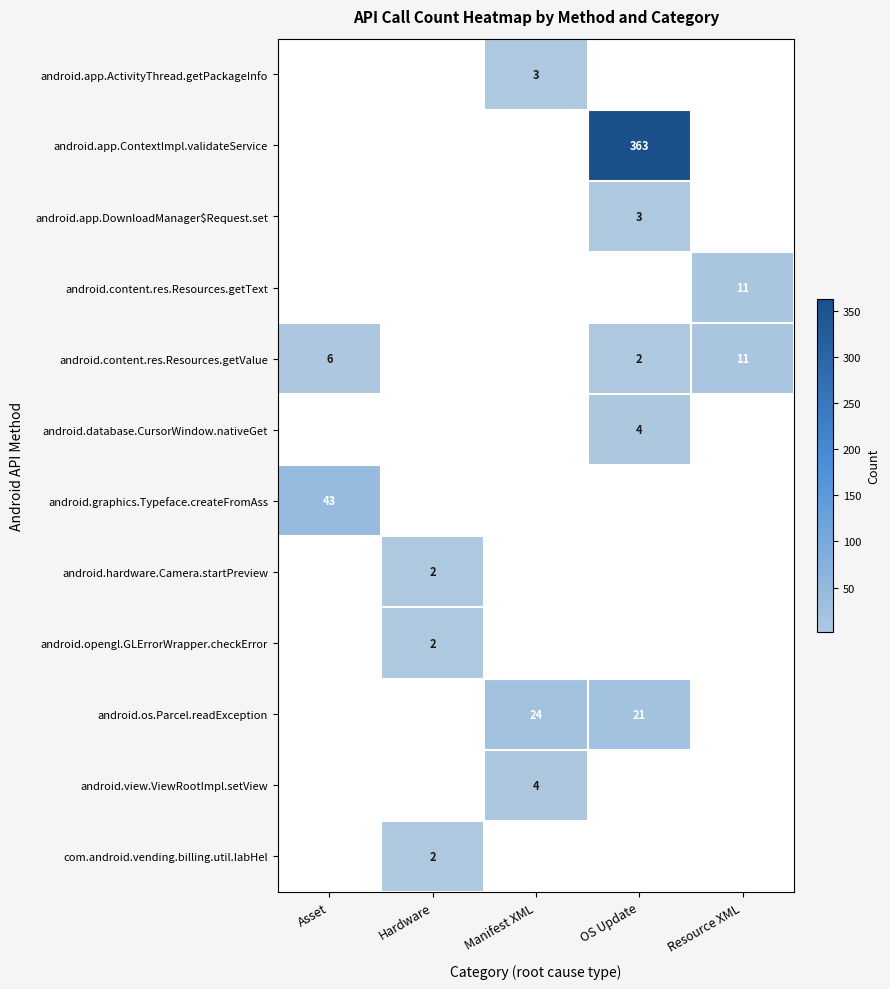

True or false: android.os.Parcel.readException has a value of 7 at Manifest XML.

False